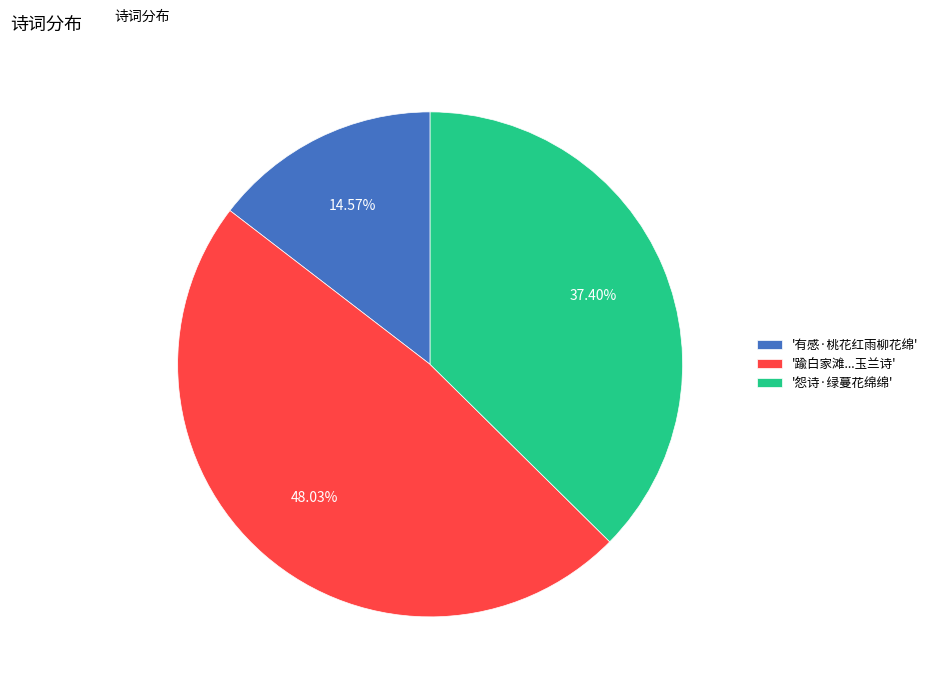

To the nearest percent, what is the average slice percentage?

33%